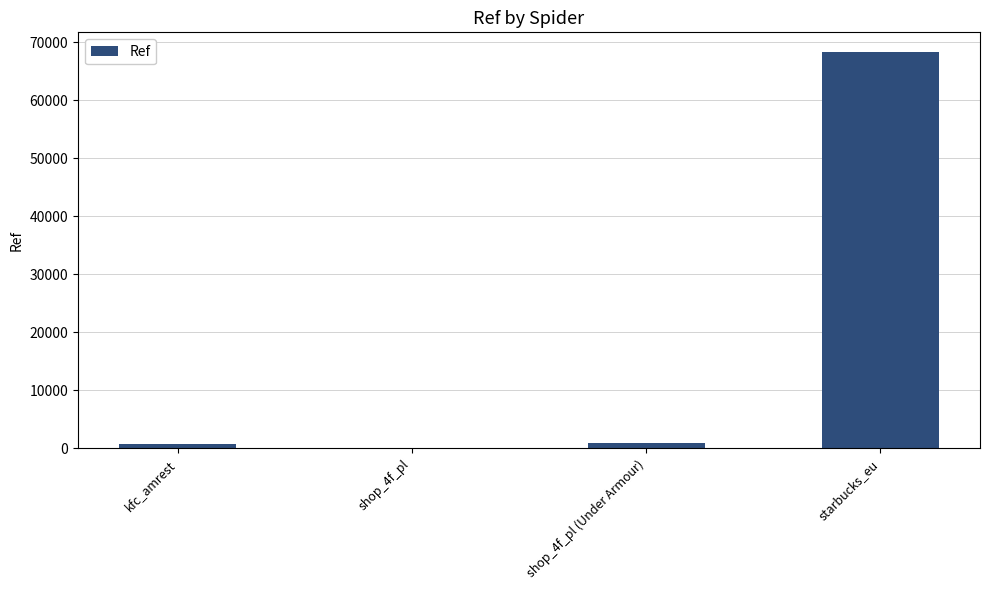

How many series are shown in this chart?

1